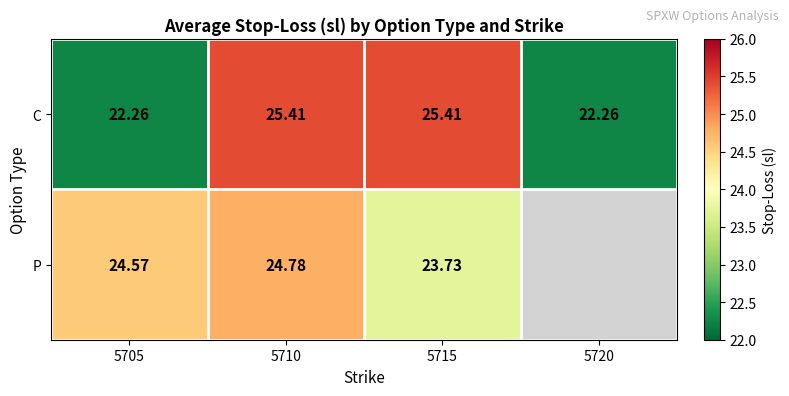

Between 5705 and 5715, which series saw the biggest shift?

C